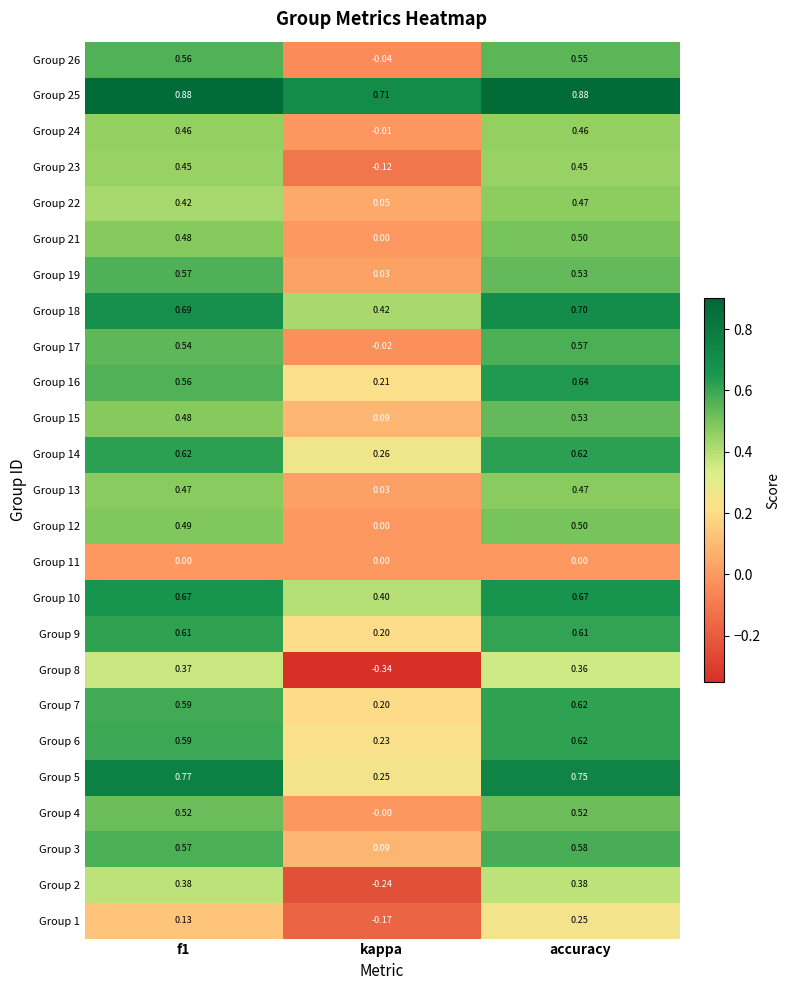

At which category is the sum across all series the highest?

accuracy